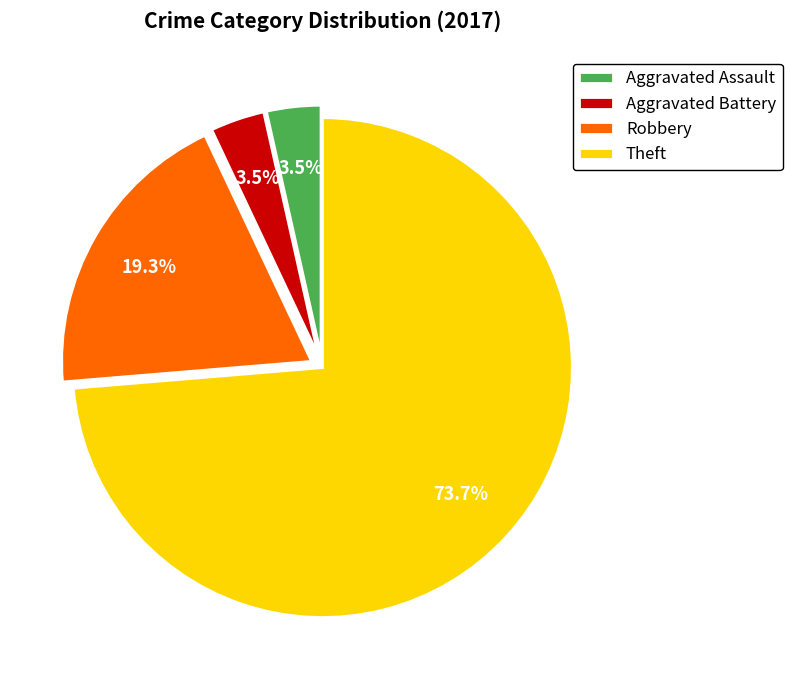

How much of the chart is everything except Aggravated Assault?

96.5%